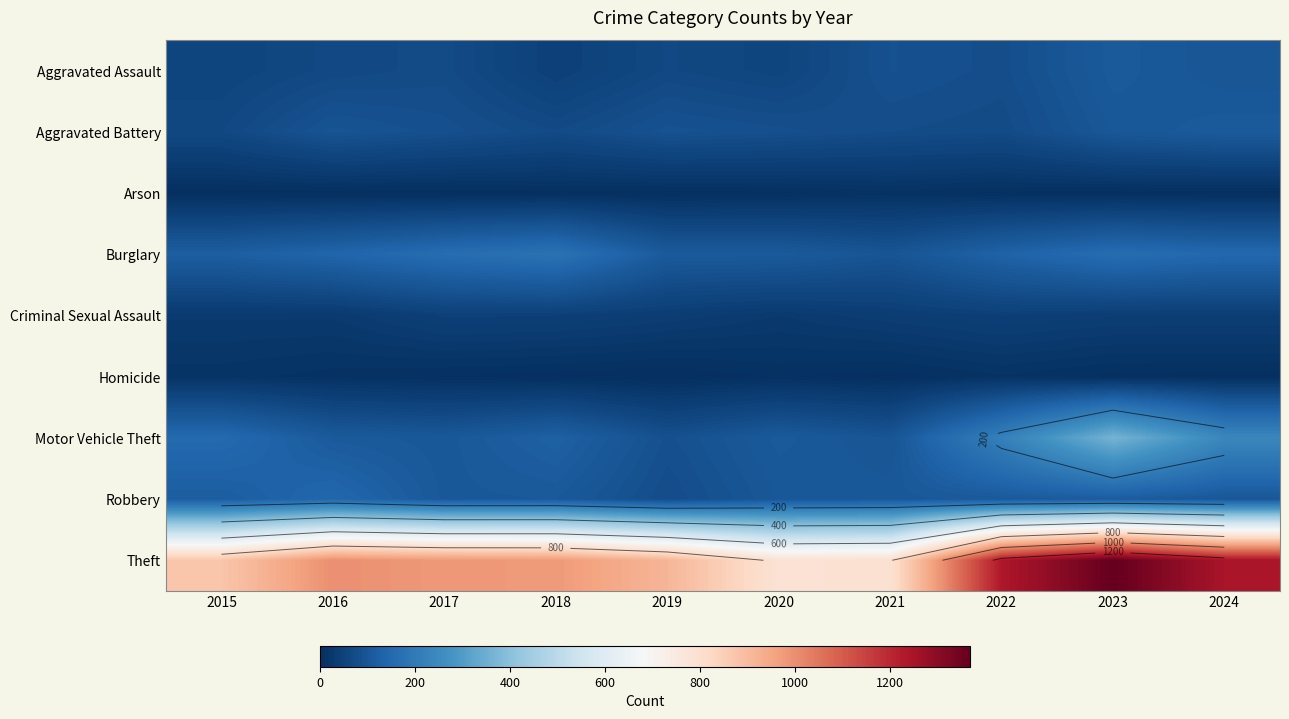

Is it true that Homicide equals 16 at 2022?

False